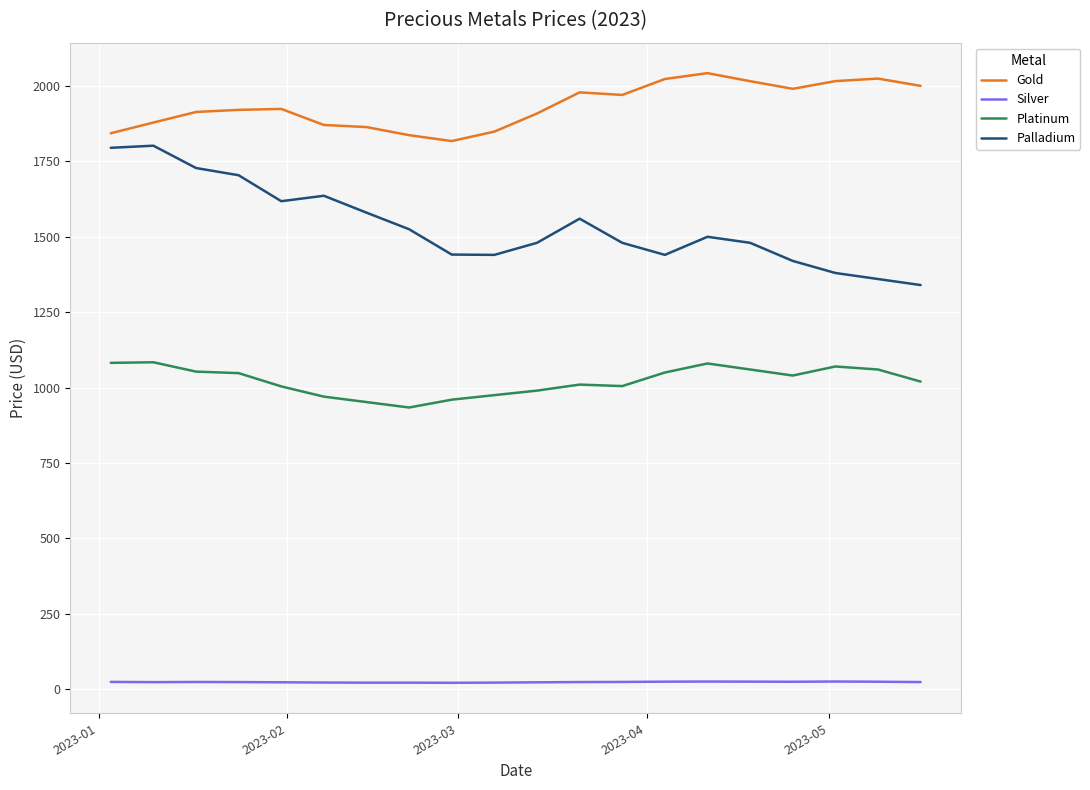

What is the highest value of the Gold series?

2042.5